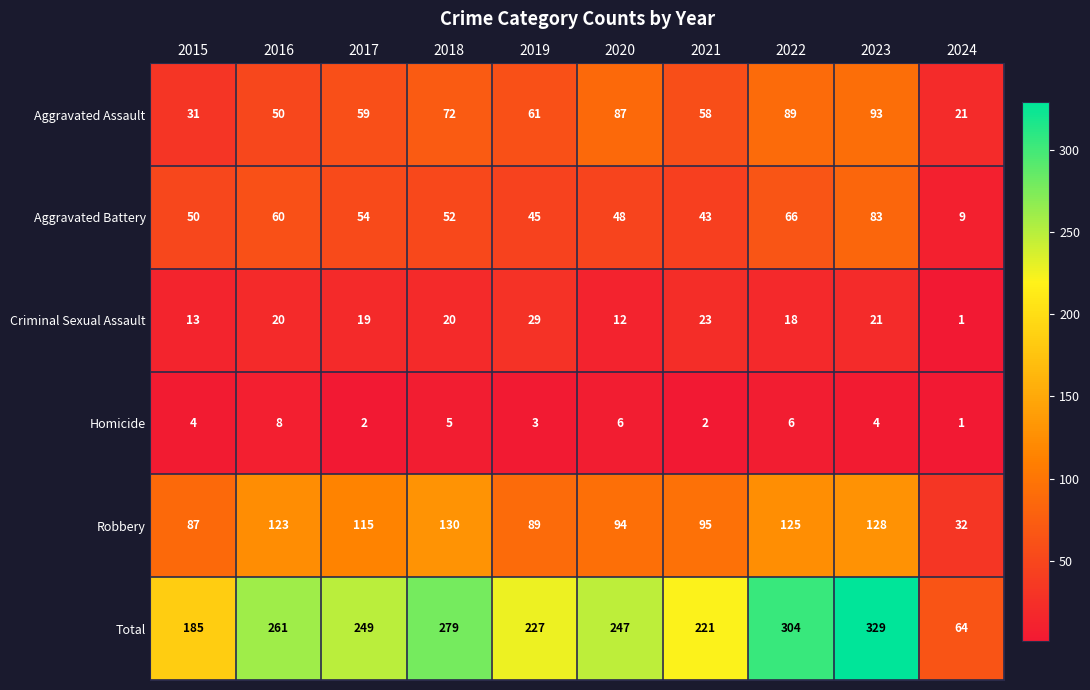

What is the spread (max minus min) of values at 2016?

253